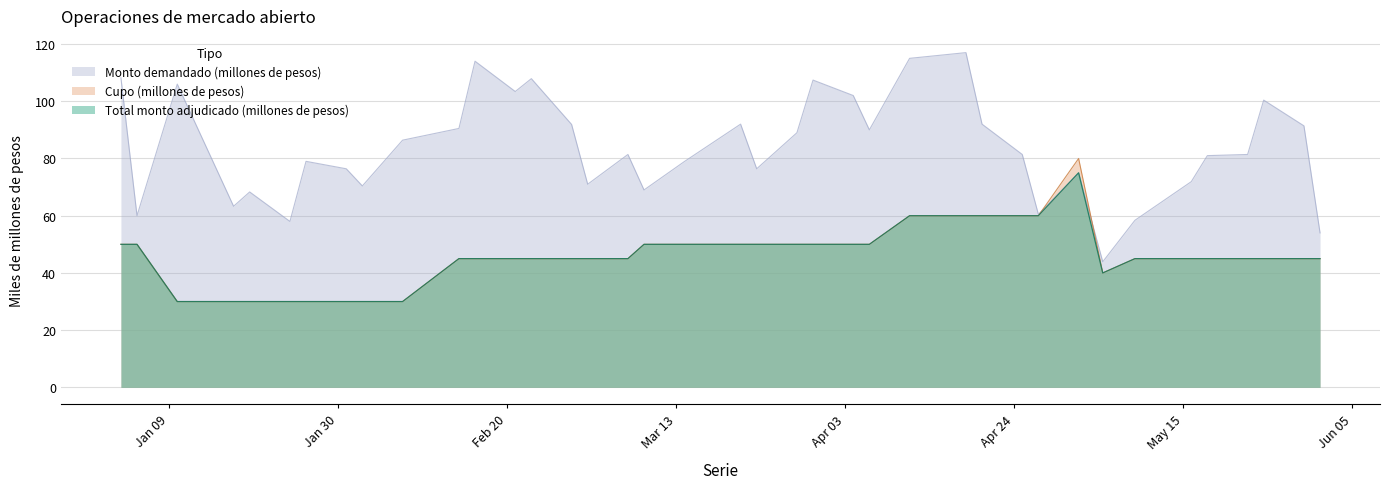

Reading left to right, extract all data points from this chart.

Cupo (millones de pesos): 50000	50000	30000	30000	30000	30000	30000	30000	30000	30000	45000	45000	45000	45000	45000	45000	45000	50000	50000	50000	50000	50000	50000	50000	50000	60000	60000	60000	60000	60000	80000	40000	45000	45000	45000	45000	45000	45000	45000
Monto demandado (millones de pesos): 108200	60000	106000	63300	68300	58000	79000	76400	70400	86400	90500	114000	103400	107900	91900	71000	81400	69000	78900	92000	76400	89000	107400	102000	90000	115000	117000	92000	81400	60500	75000	43900	58400	71900	81000	81400	100400	91400	54000
Total monto adjudicado (millones de pesos): 50000	50000	30000	30000	30000	30000	30000	30000	30000	30000	45000	45000	45000	45000	45000	45000	45000	50000	50000	50000	50000	50000	50000	50000	50000	60000	60000	60000	60000	60000	75000	40000	45000	45000	45000	45000	45000	45000	45000